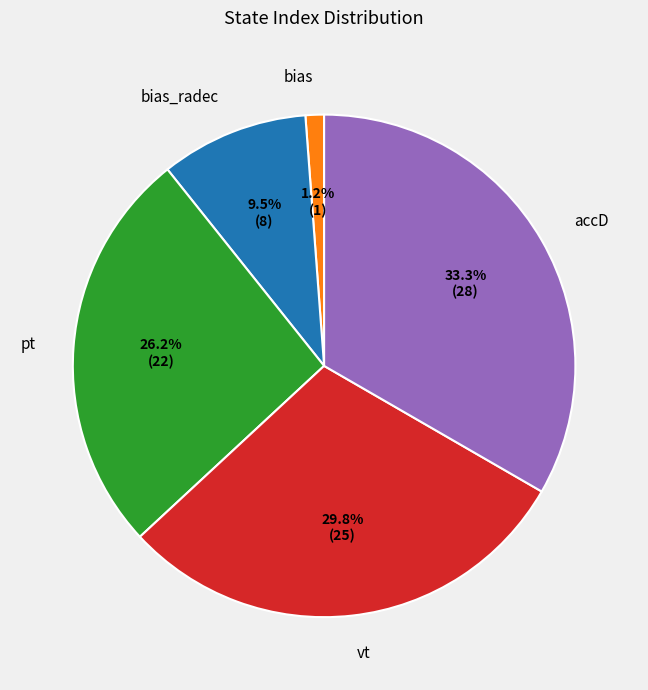

To the nearest percent, what is the difference between the bias_radec and bias slice percentages?

8%